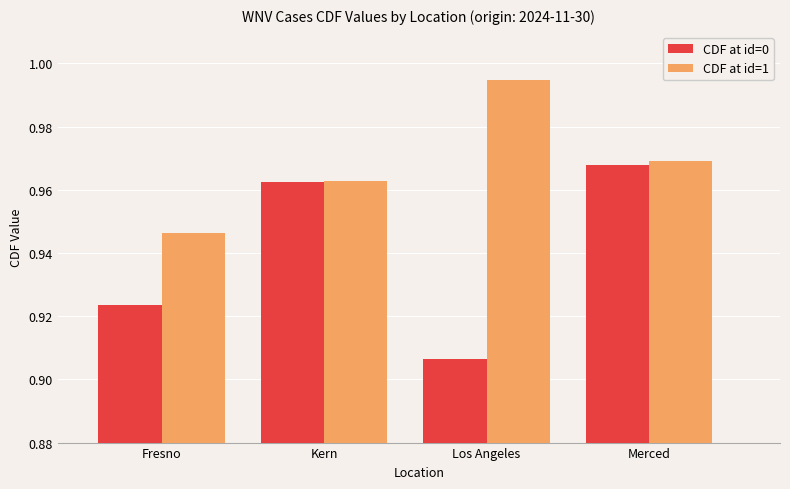

Between Fresno and Merced, which series saw the biggest shift?

CDF at id=0